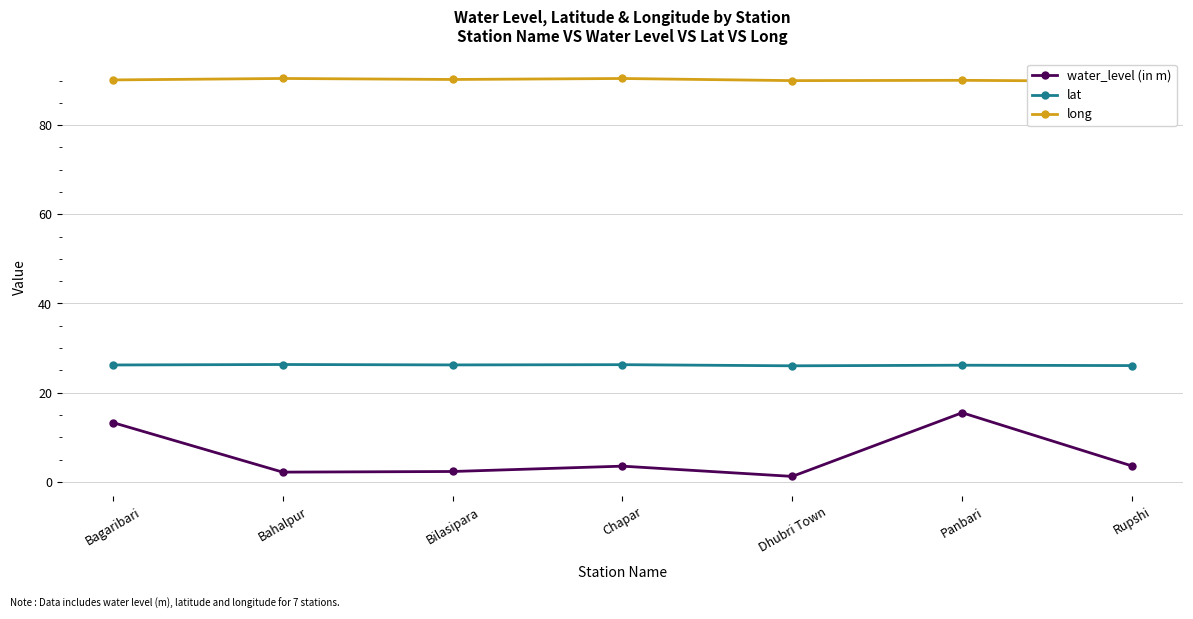

List the series in order of their peak value, highest first.

long, lat, water_level (in m)